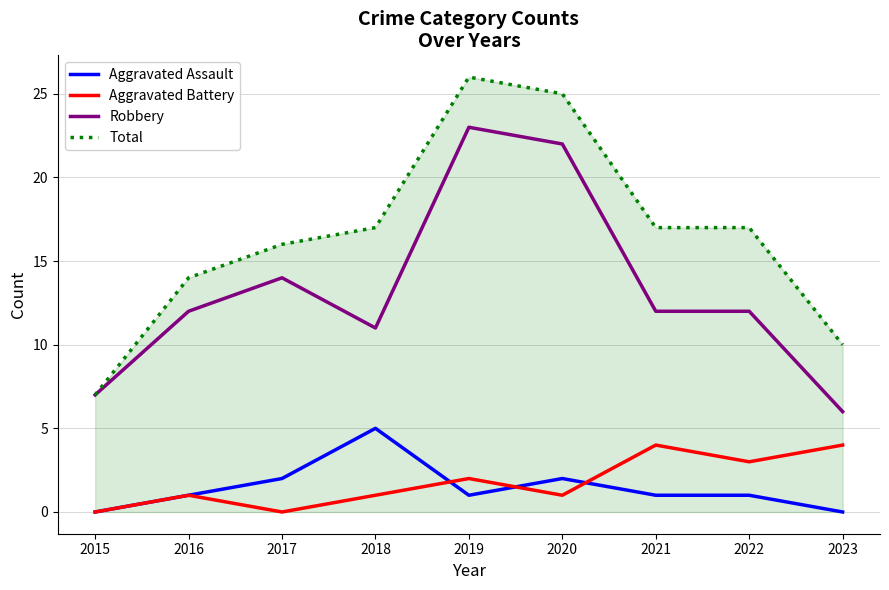

Which series has the largest total across all categories?

Total